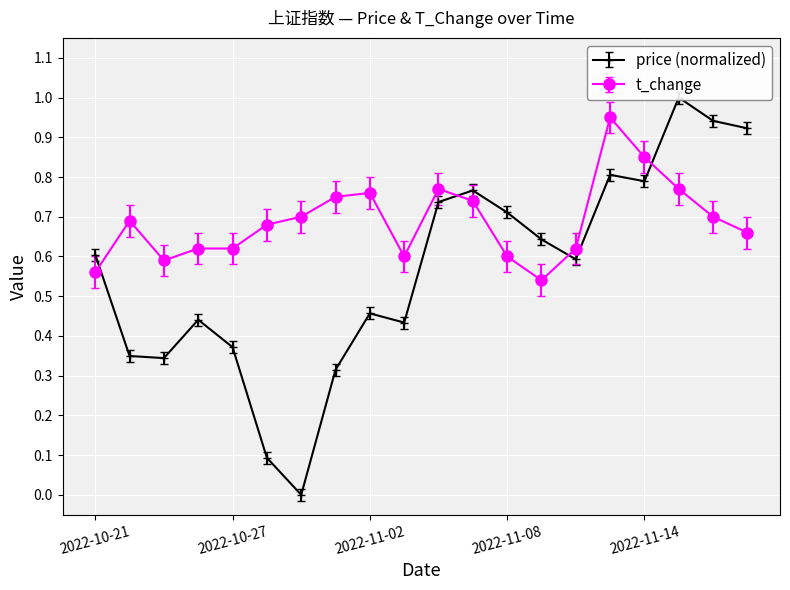

Is it true that price equals 0.9 at 2022-11-16?

True